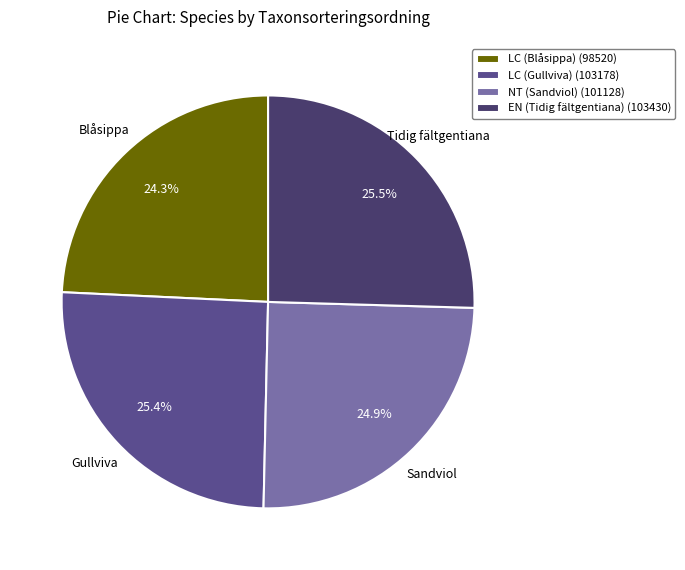

To the nearest percent, what is the difference between the largest and smallest slice percentages?

1%